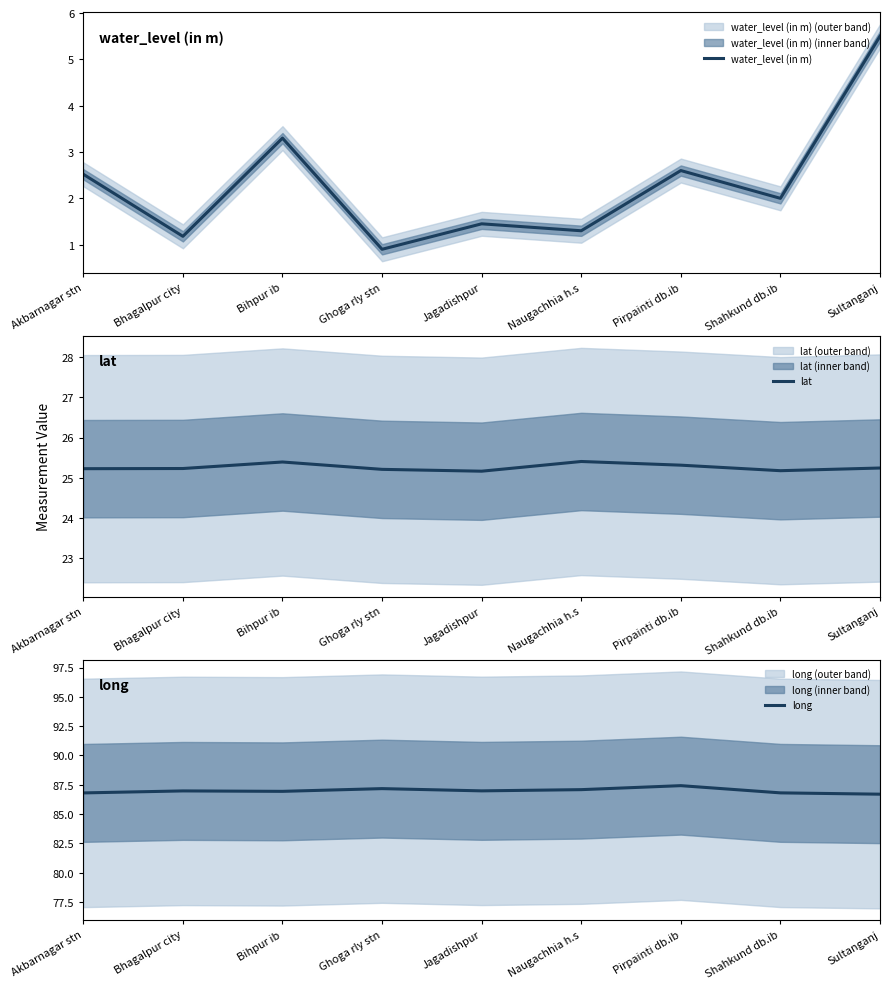

Is the value of long at Akbarnagar stn greater than the value of water_level (in m) at Akbarnagar stn?

Yes